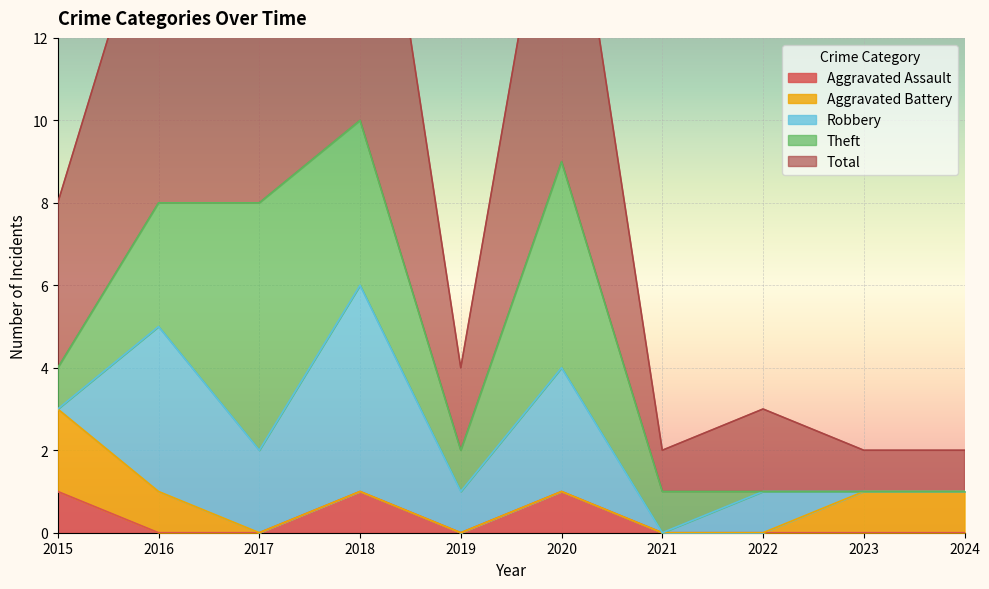

Which series has the widest spread of values?

Total